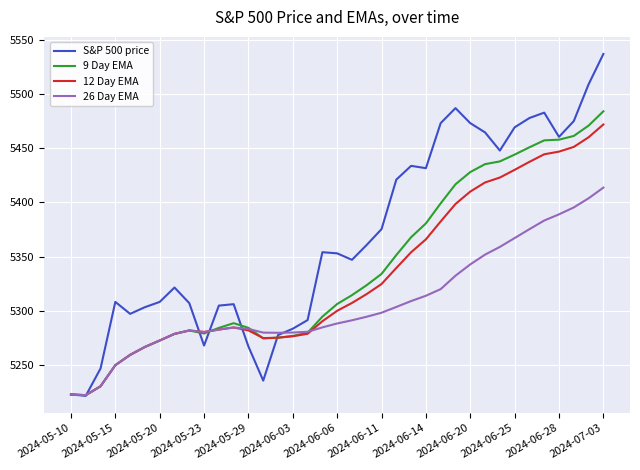

Which series has the widest spread of values?

S&P 500 price